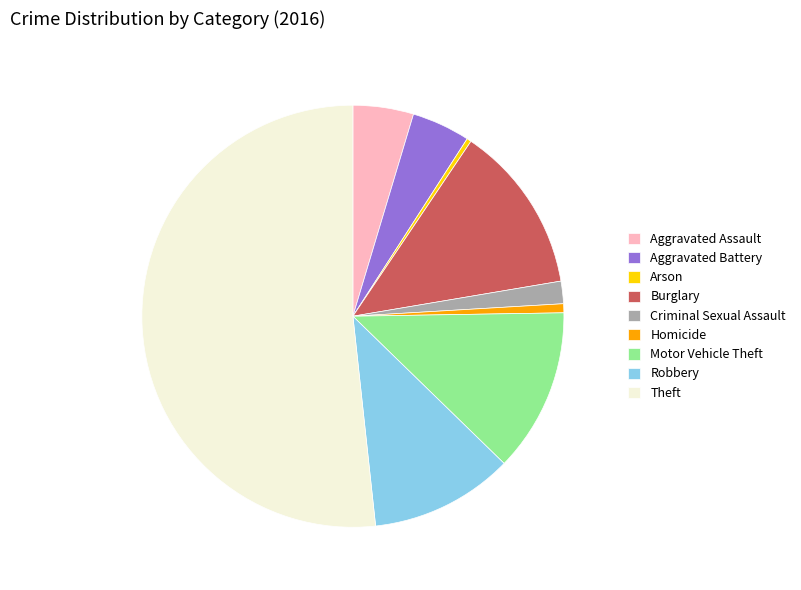

True or false: Aggravated Assault accounts for 19% of the total.

False